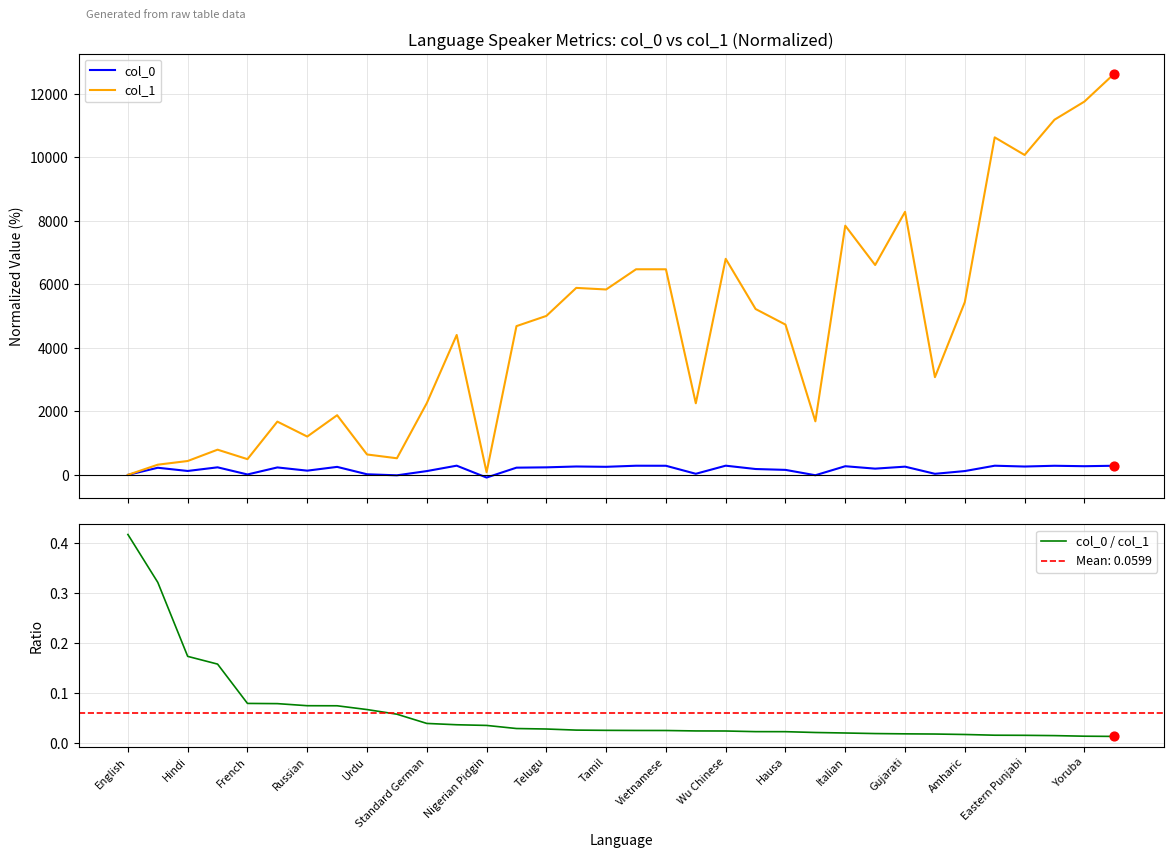

Which series has the largest Y range (max minus min)?

col_1